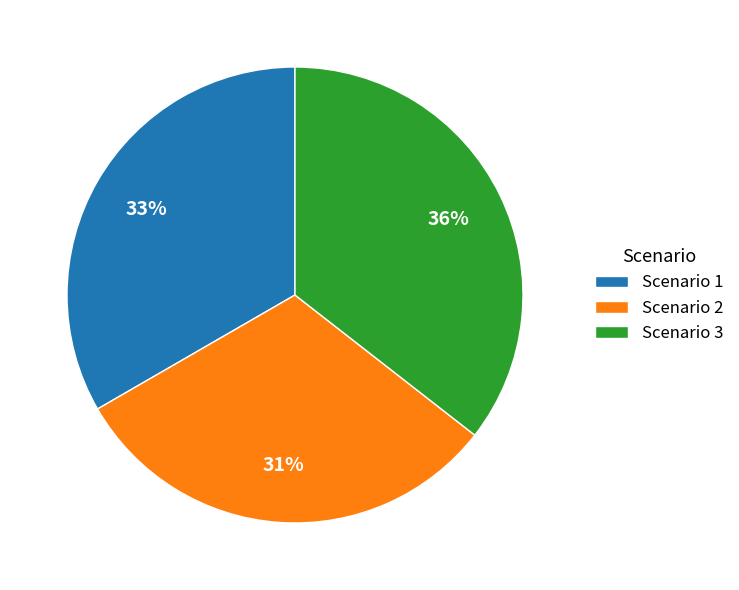

True or false: Scenario 3 accounts for 22% of the total.

False